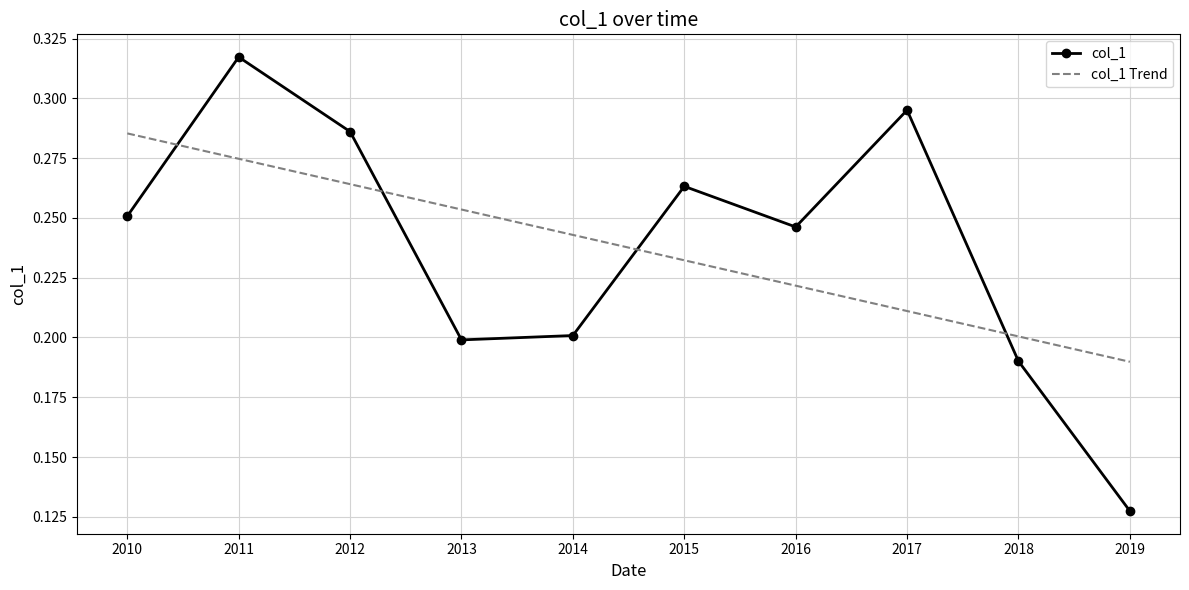

Where is col_1 nearest to the value 0?

2019